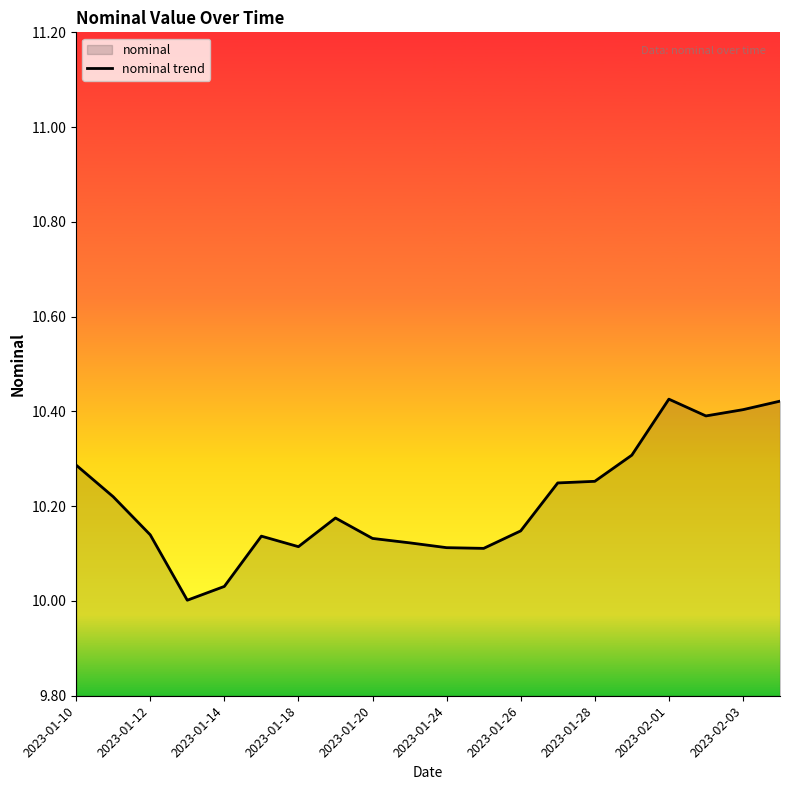

Between 2023-01-12 and 2023-02-03, which is larger?

2023-02-03